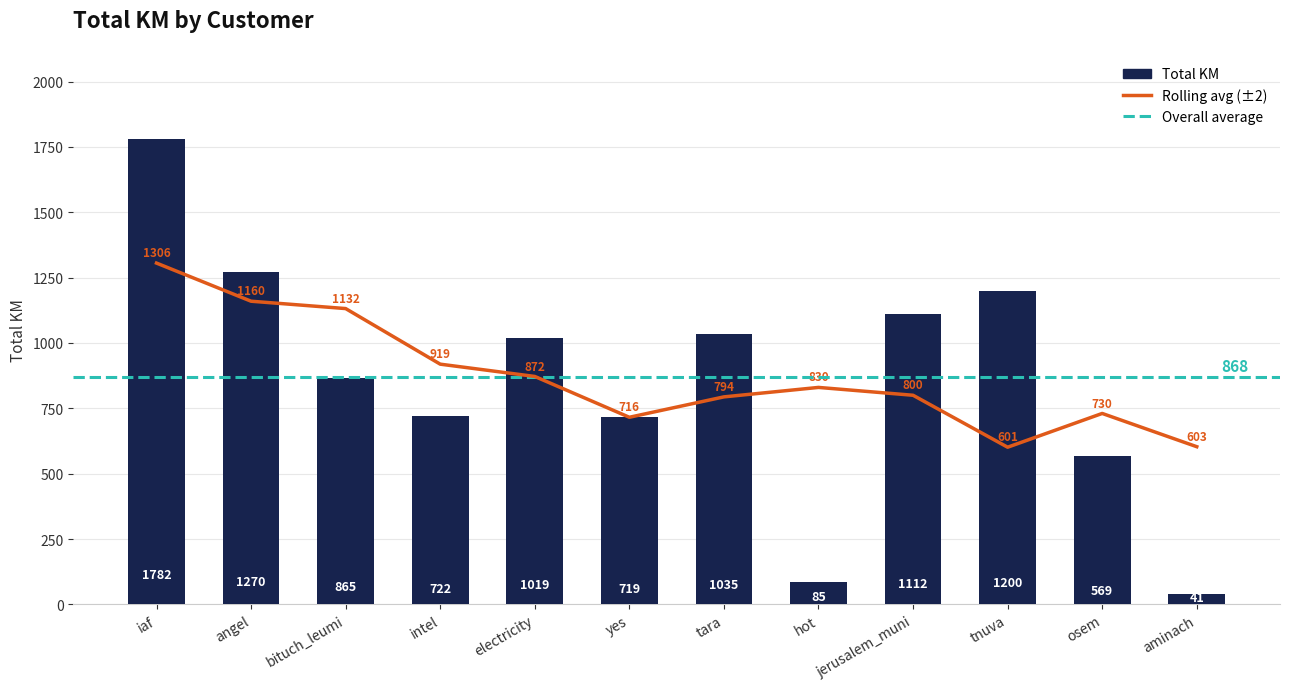

What is the sum of all values?

10417.9